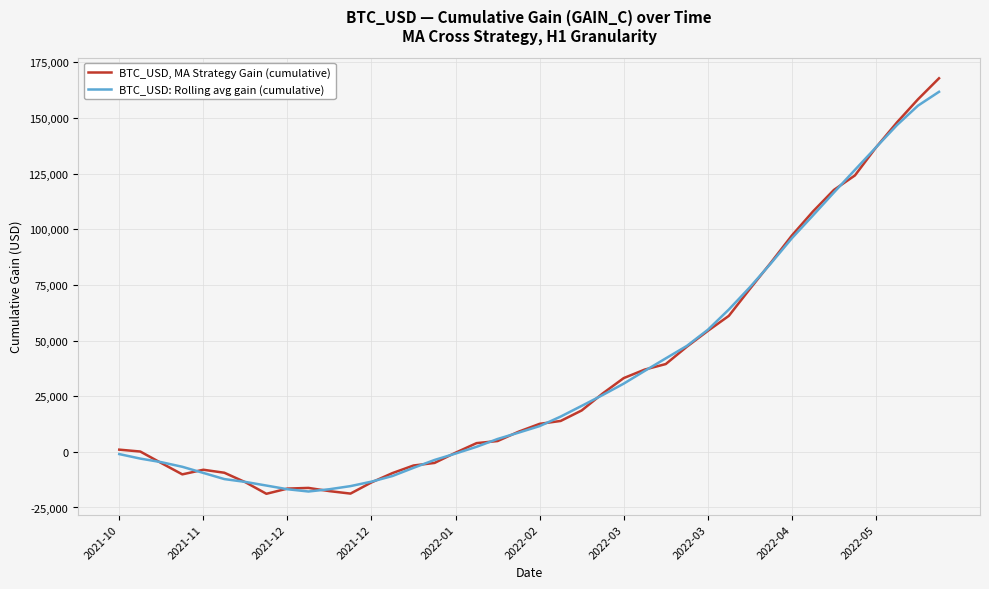

Which series has the largest range (max minus min)?

BTC_USD, MA Strategy Gain (cumulative)